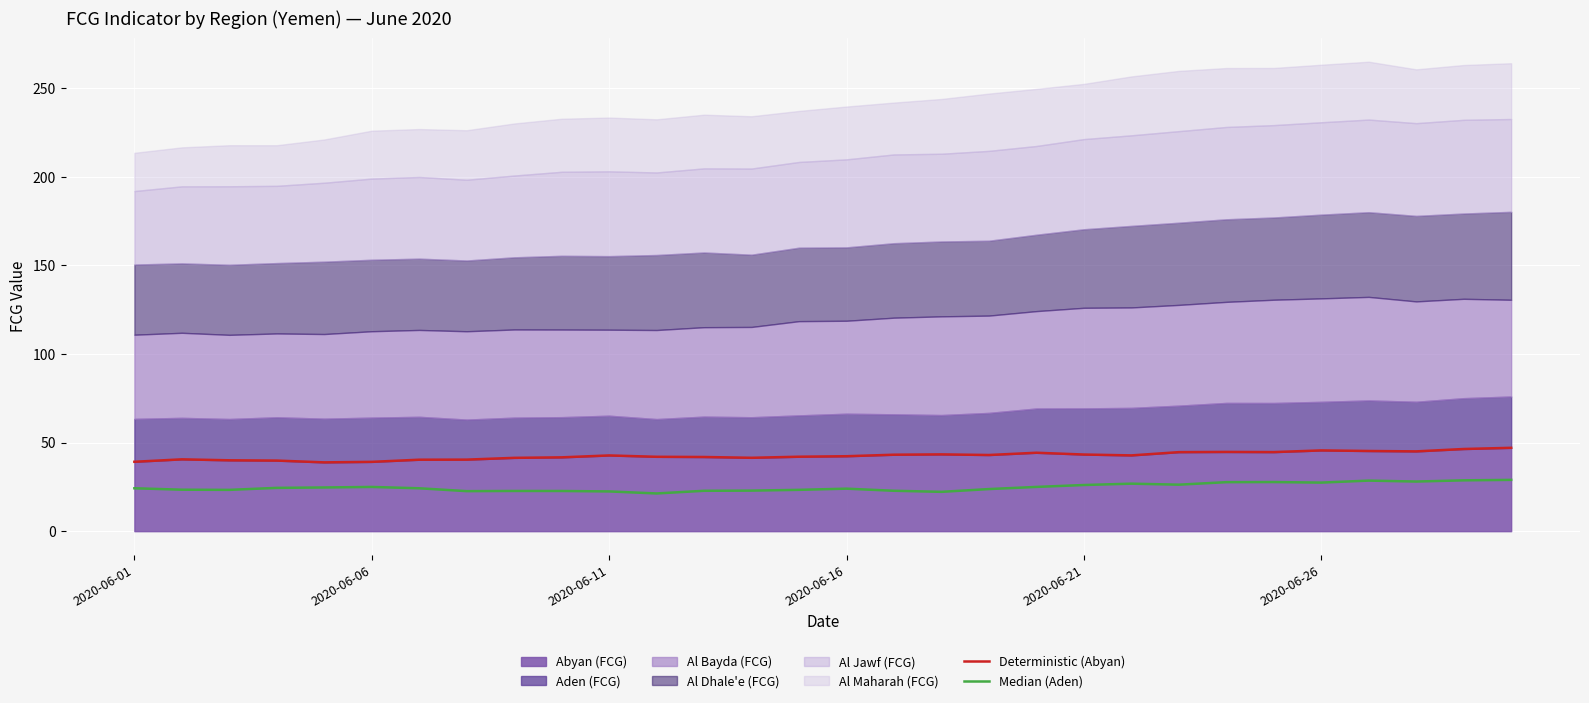

True or false: Deterministic (Abyan) and Median (Aden) intersect in this chart.

False